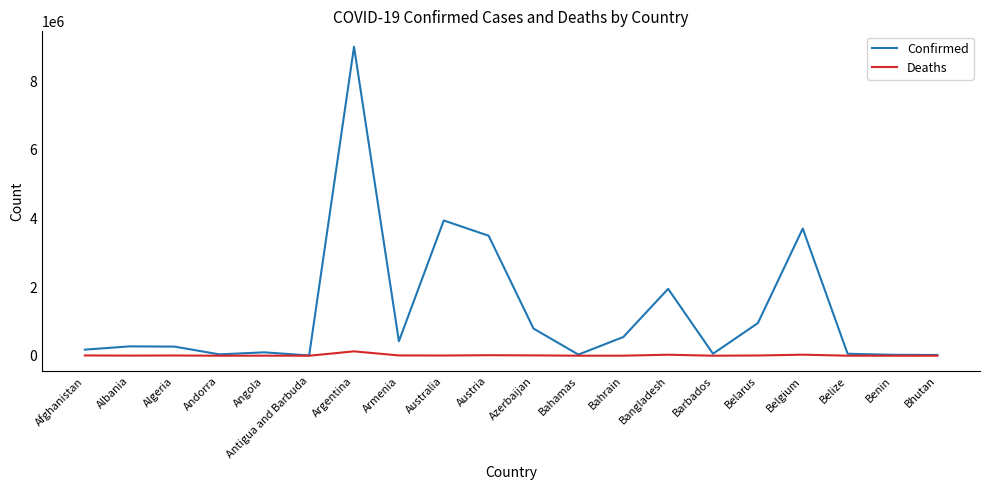

At which category is the sum across all series the highest?

Argentina